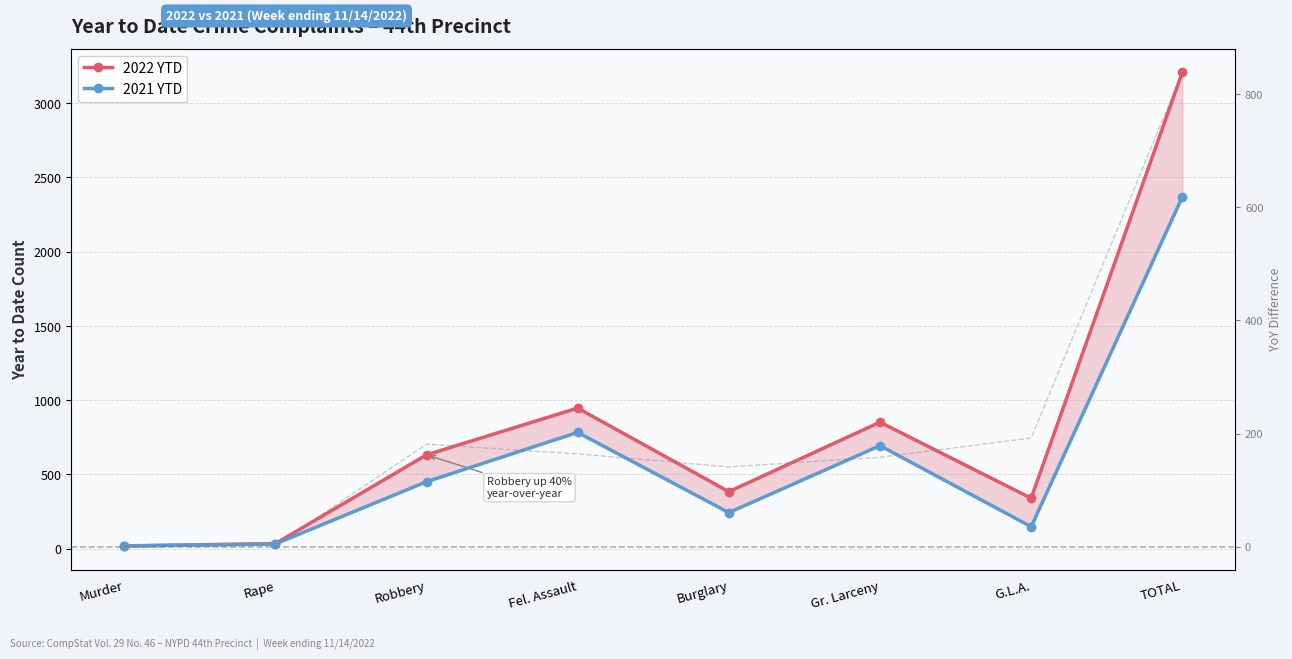

What is the value of the Difference point at the 3rd from the left?

181